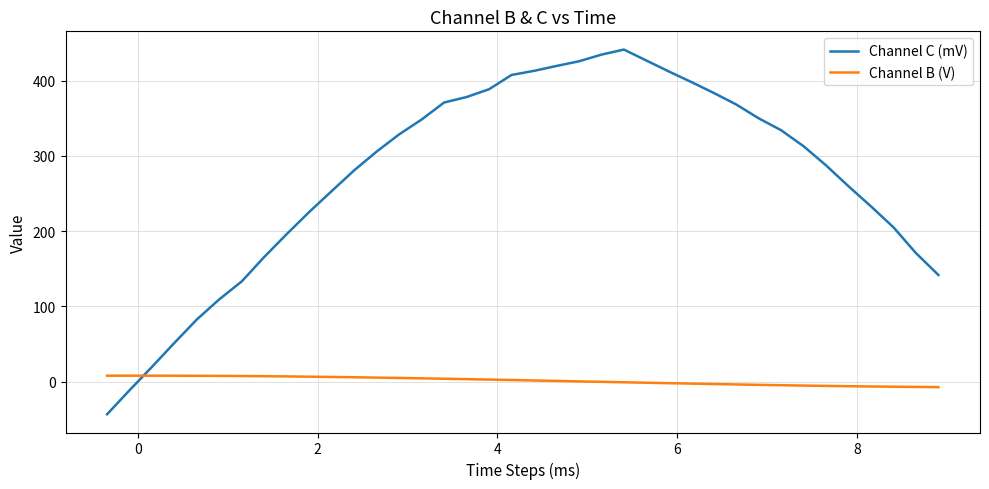

Rank the series by their average value, from highest to lowest.

Channel C (mV), Channel B (V)